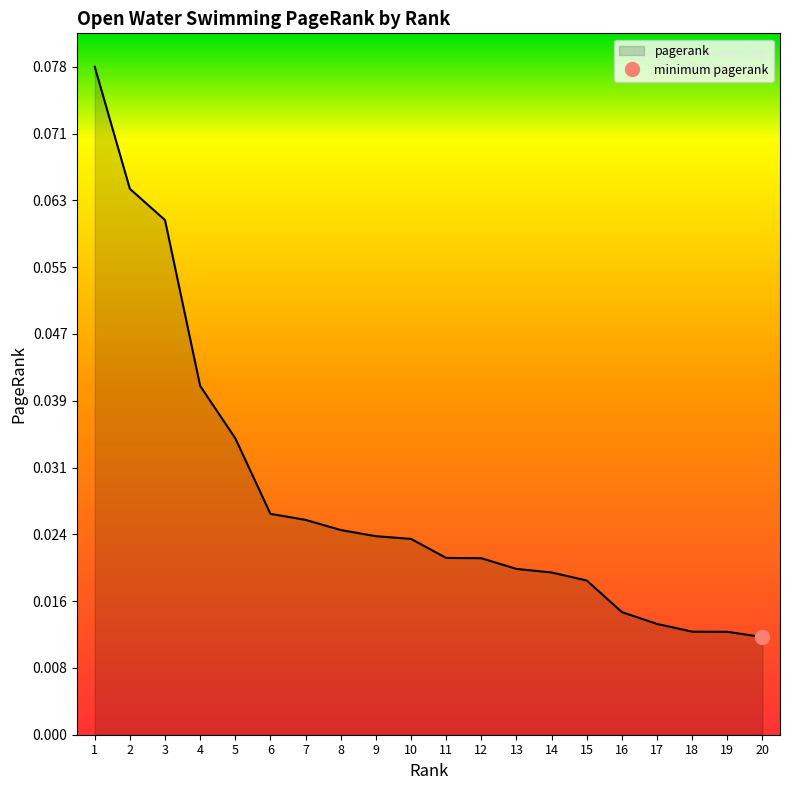

Which label corresponds to the smallest value in the chart?

20